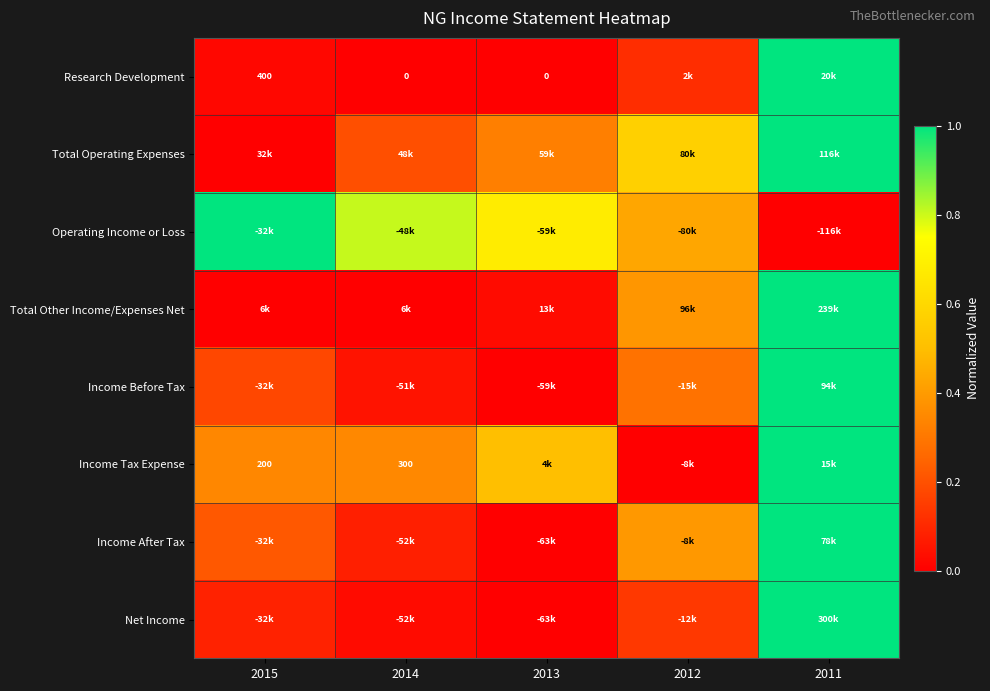

True or false: Net Income has a value of 0.1 at 2015.

False